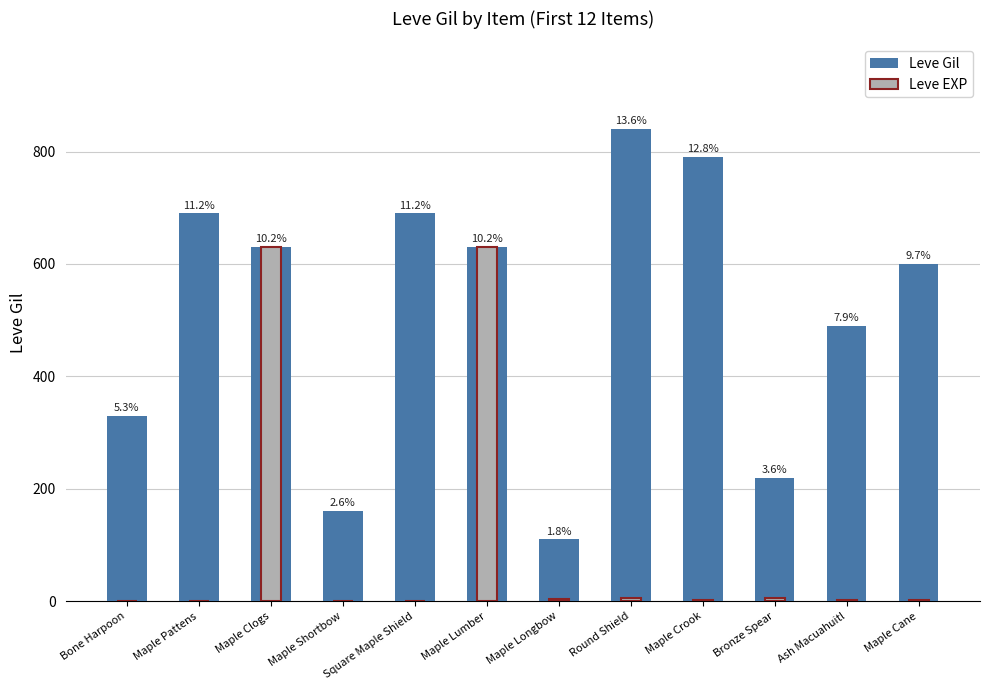

What is the sum of the Leve Gil values at Maple Shortbow and Maple Pattens?

850